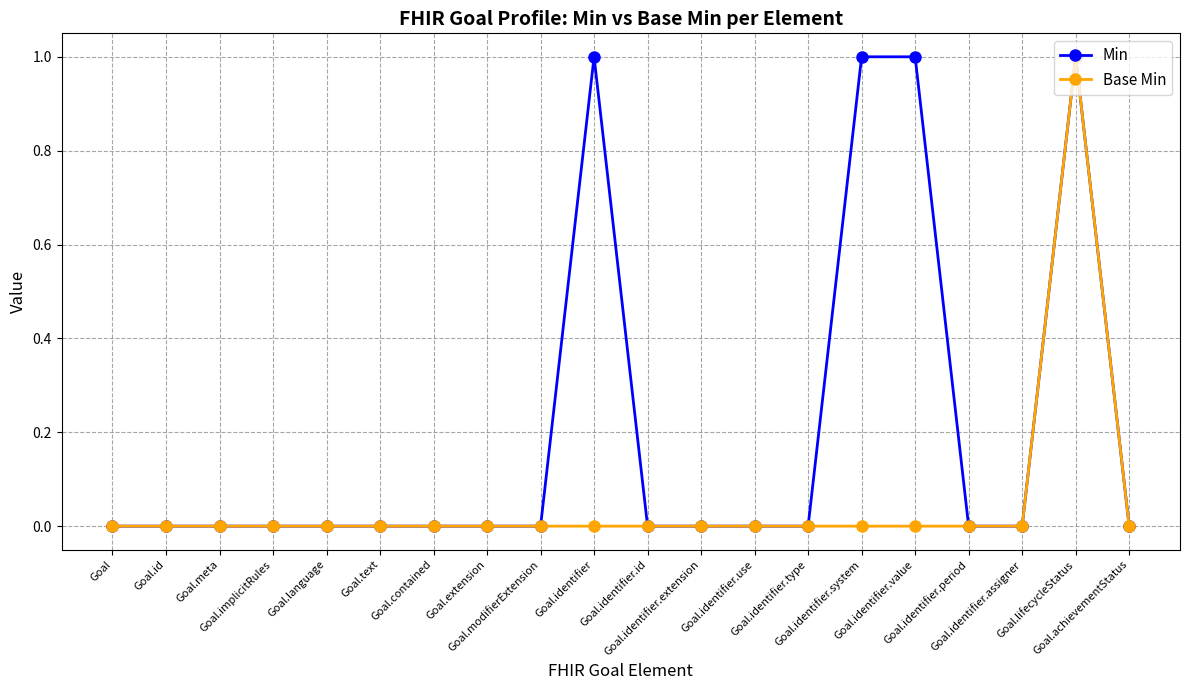

How many Min values are between 0 and 1?

20